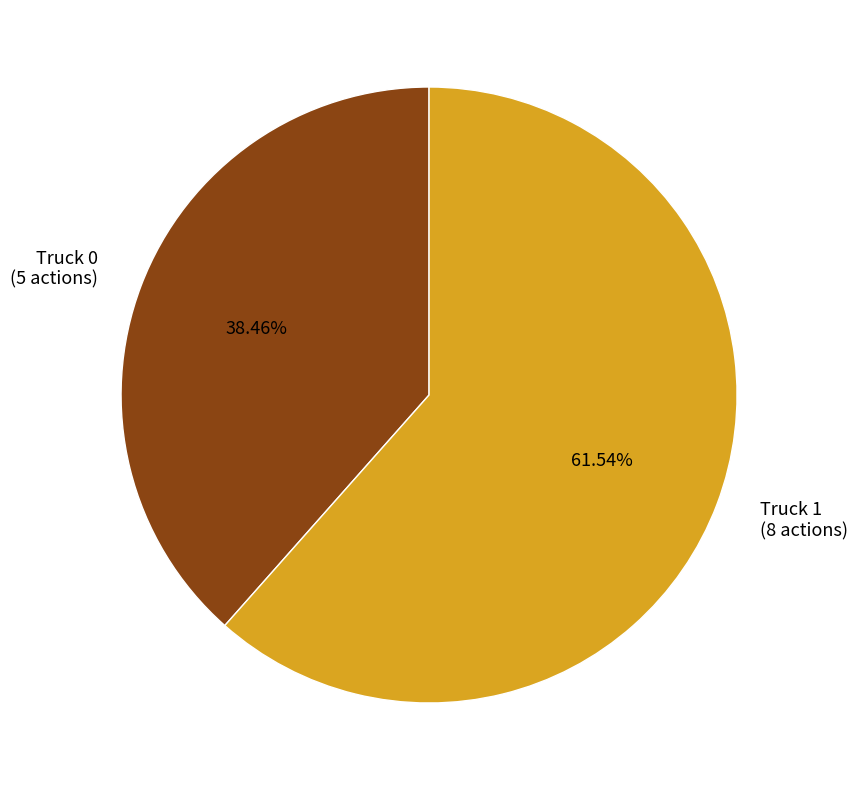

Which category has the biggest portion of the pie?

Truck 1